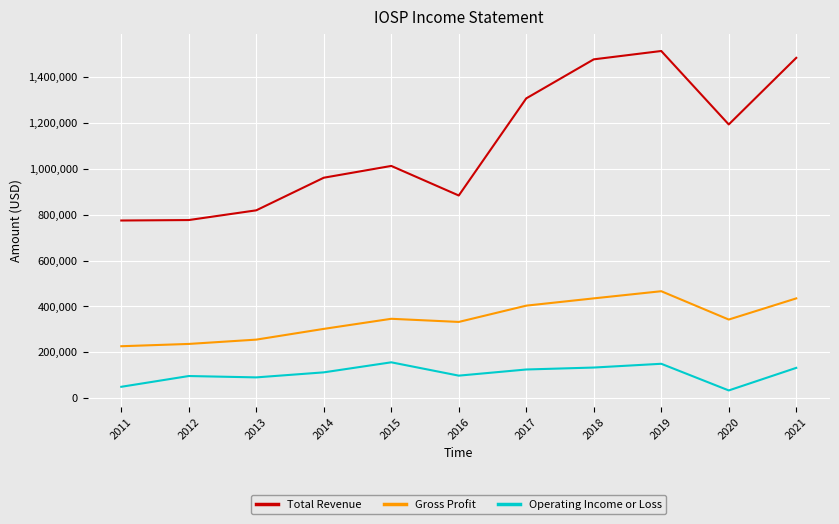

How many lines are shown in the chart?

3